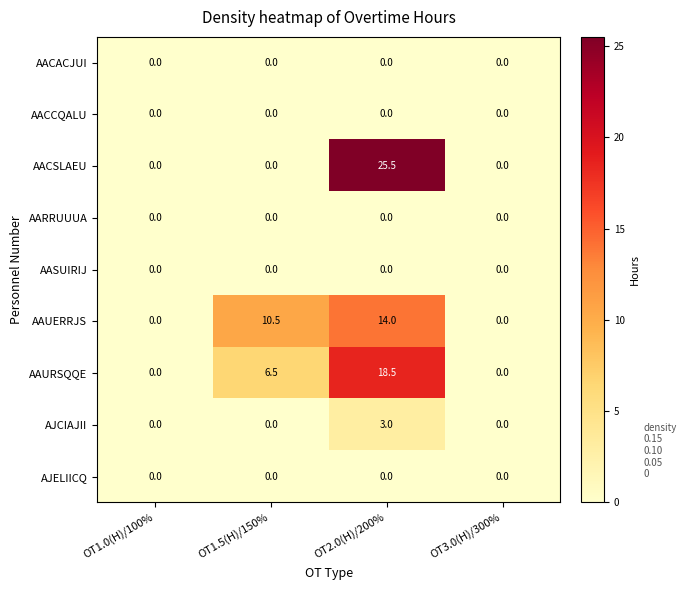

How many distinct data groups are displayed?

9